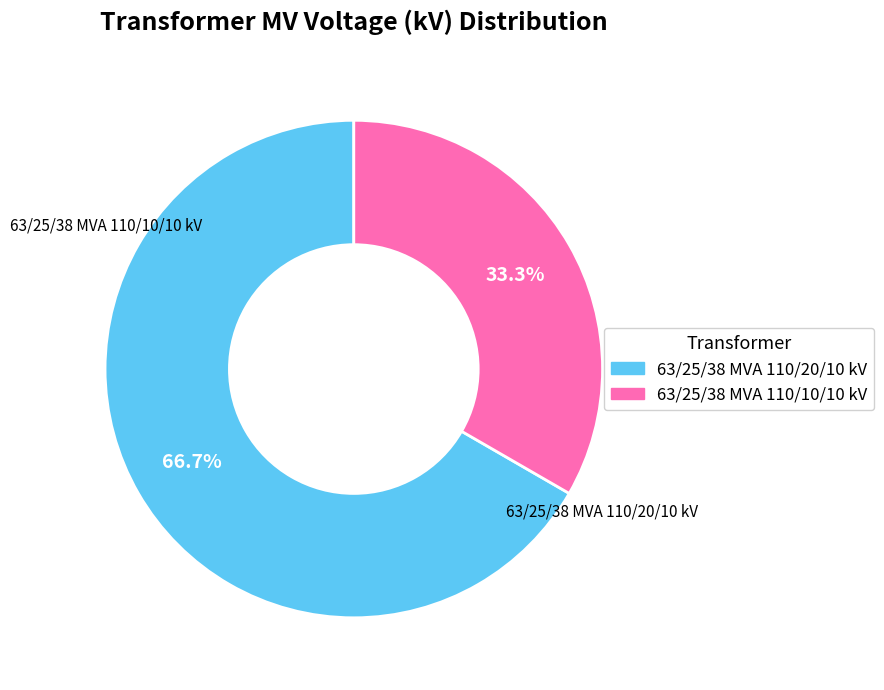

Rank the categories by value from lowest to highest.

63/25/38 MVA 110/10/10 kV, 63/25/38 MVA 110/20/10 kV